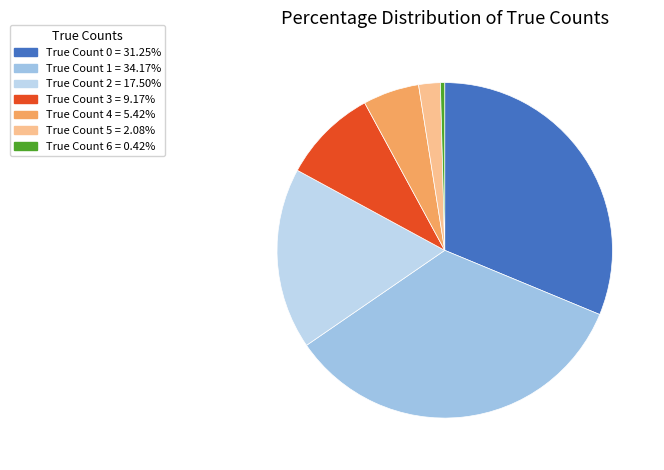

Is there any slice that represents more than half of the pie?

No